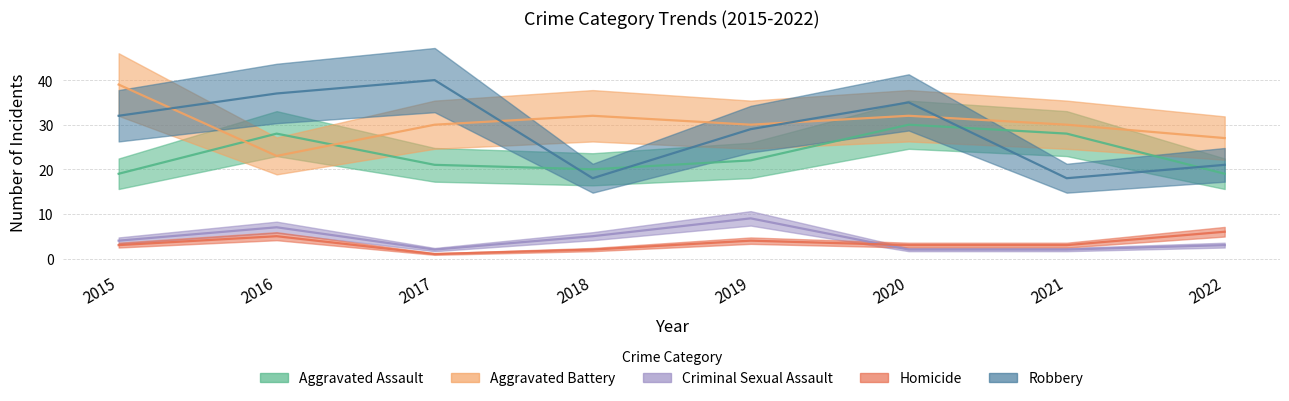

What is the difference between the second highest and minimum values in the Aggravated Assault series?

9